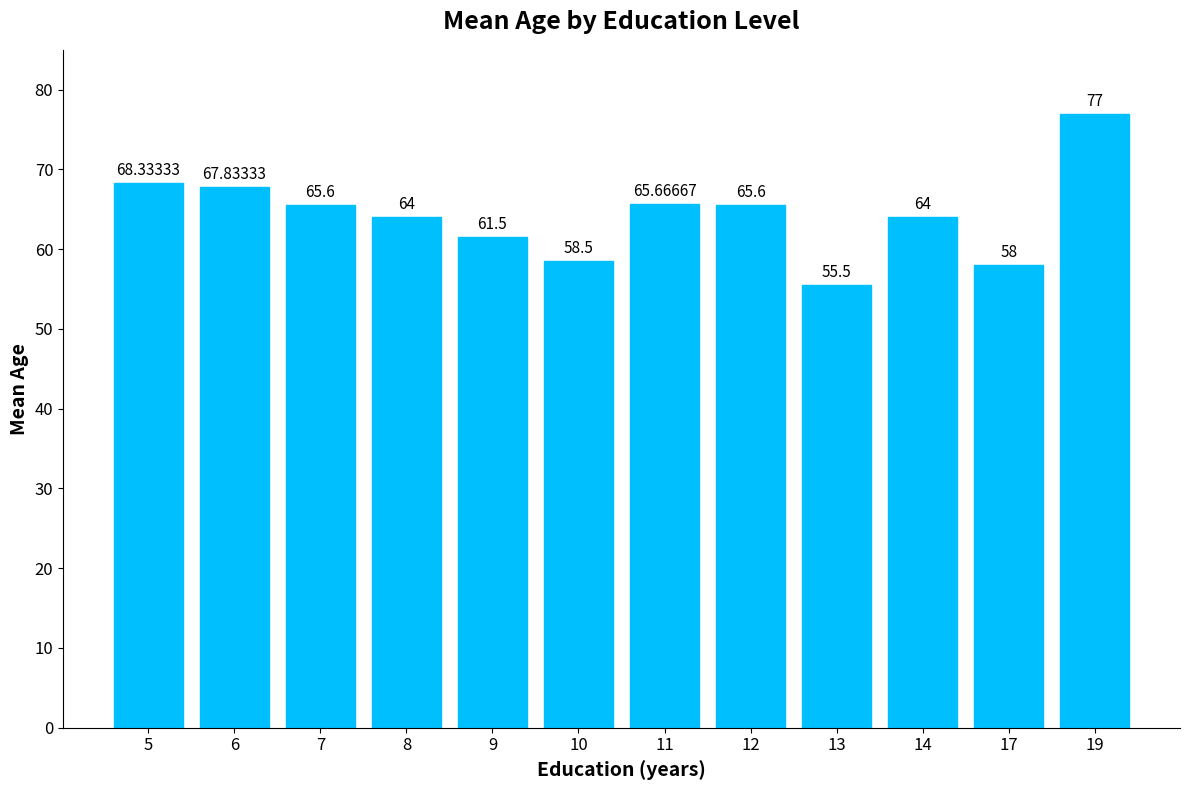

Reading left to right, list all the values displayed in this chart.

5=68.3	6=67.8	7=65.6	8=64.0	9=61.5	10=58.5	11=65.7	12=65.6	13=55.5	14=64.0	17=58.0	19=77.0